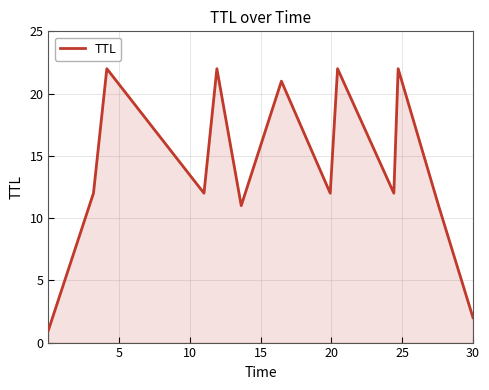

What is the greatest value displayed?

22